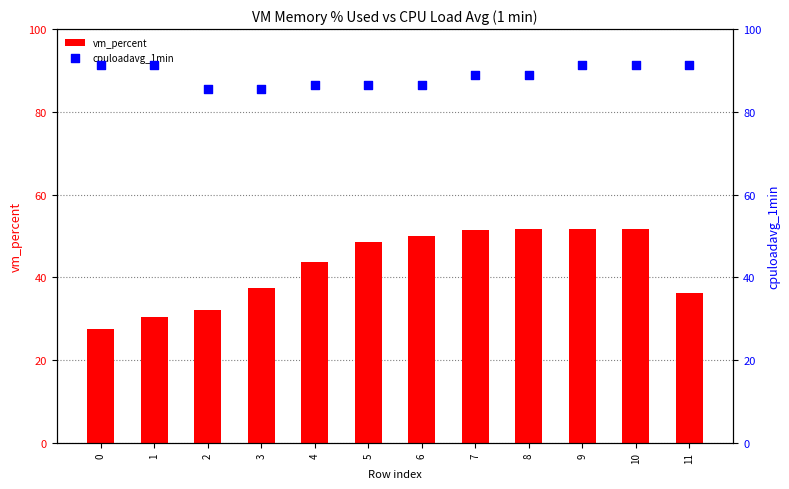

Which series has the widest spread of Y values?

vm_percent